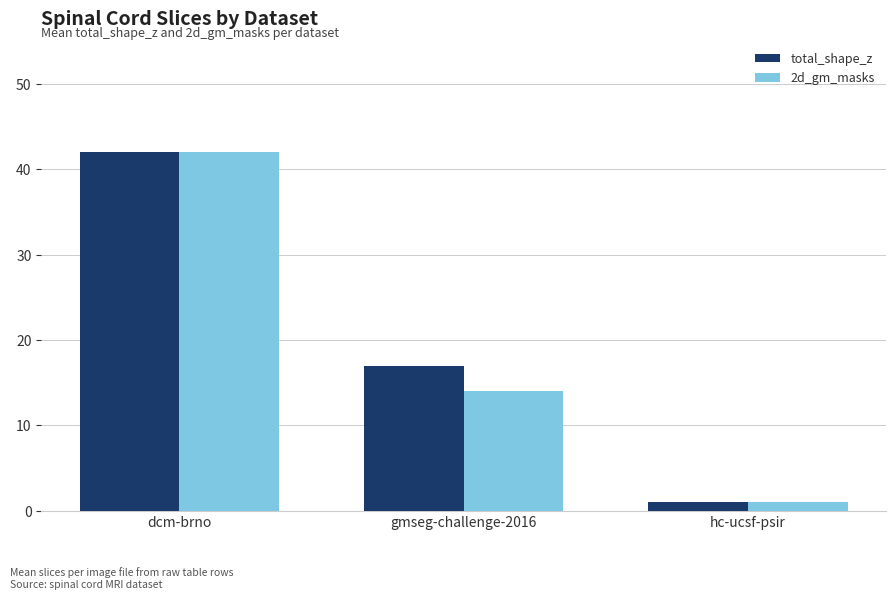

At how many categories does at least one series exceed 16?

2